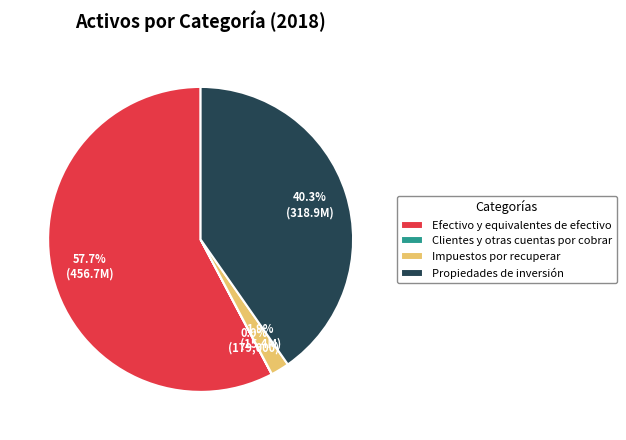

What percentage do Efectivo y equivalentes de efectivo and Impuestos por recuperar together represent?

59.7%